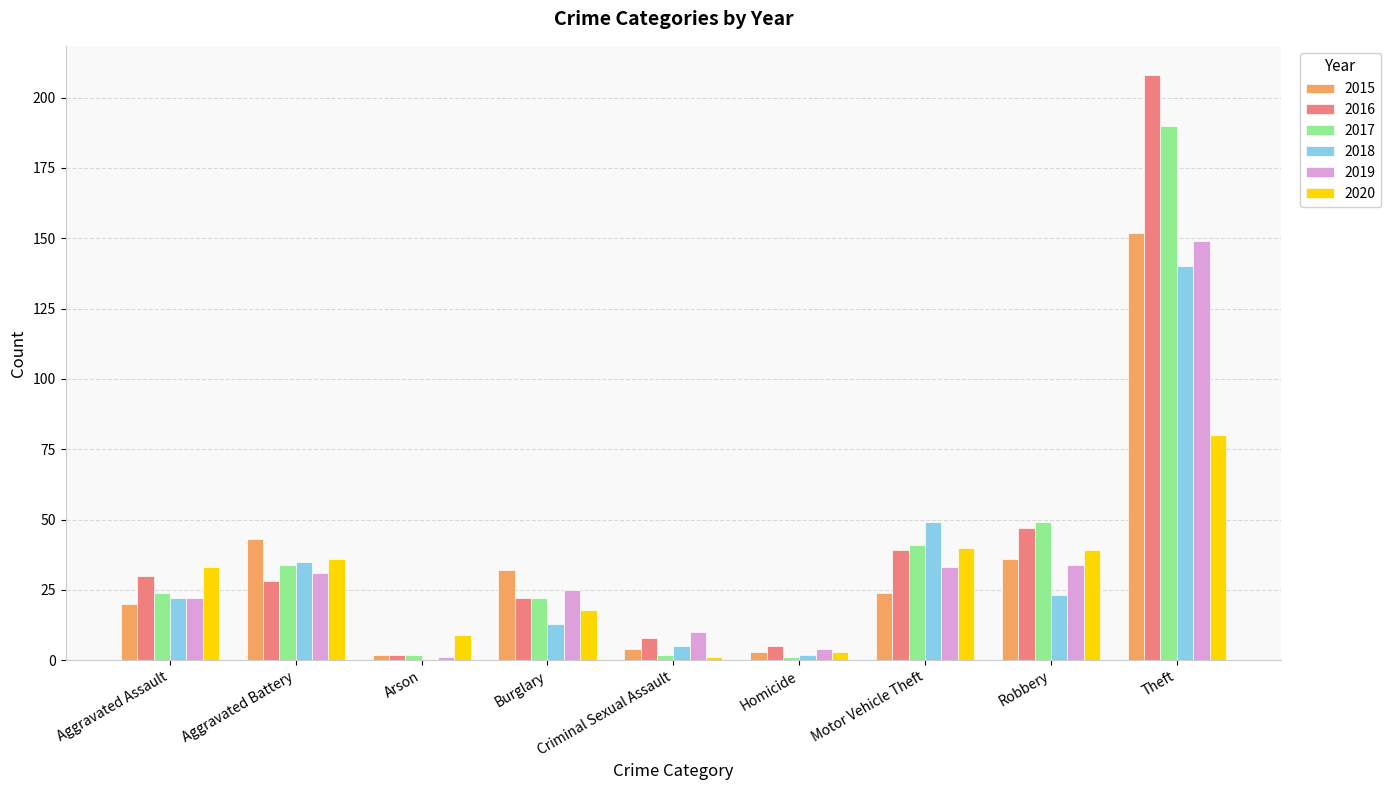

Are the bars horizontal?

No